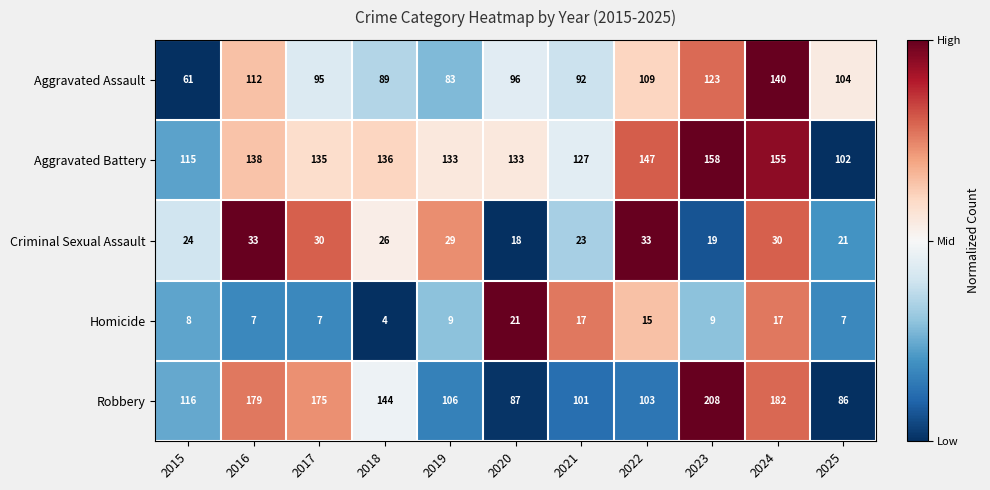

What is the average value of the Aggravated Battery series?

134